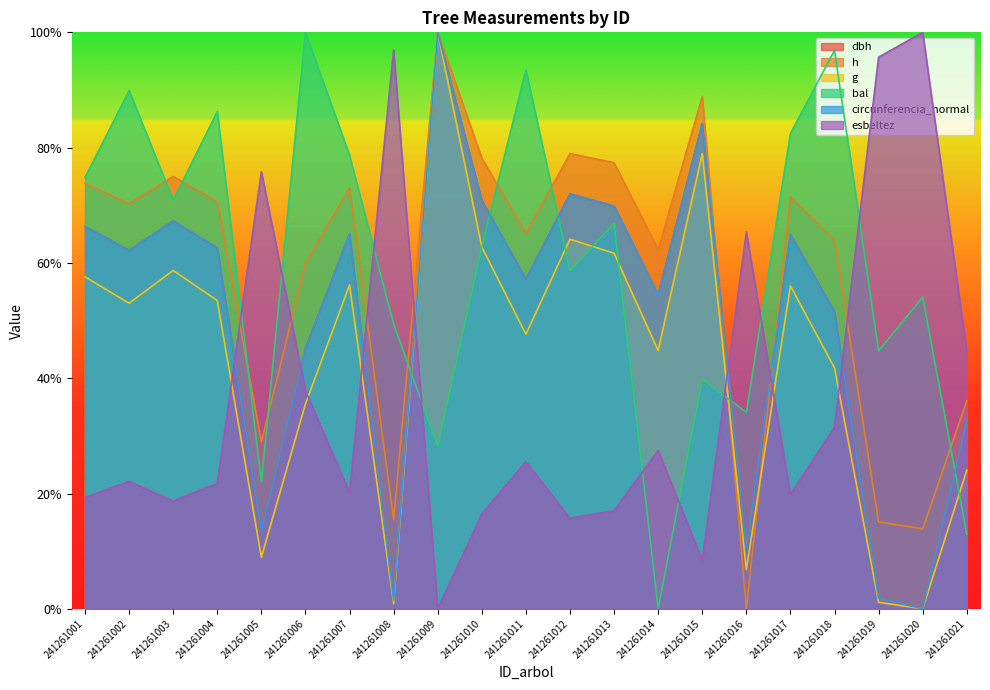

How many interior local peaks does the bal series have?

8